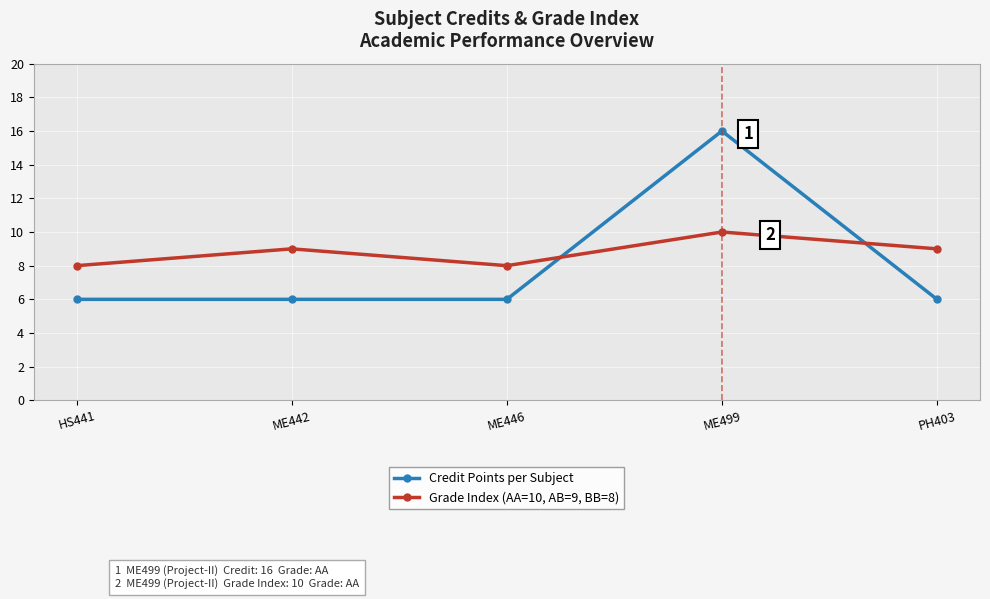

Is it true that Grade Index (AA=10, AB=9, BB=8) equals 12 at HS441?

False